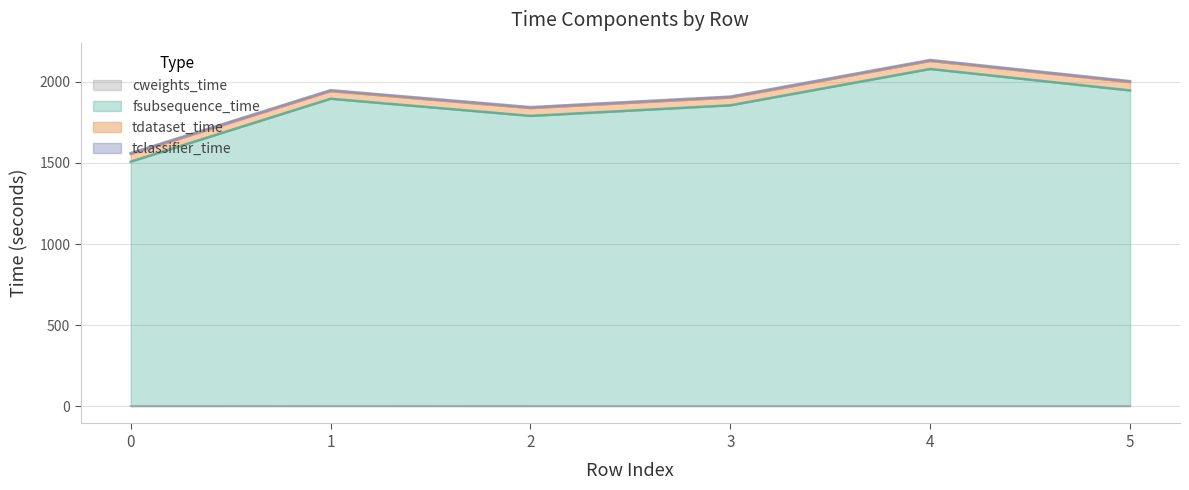

What is the difference between the maximum and minimum values in the time series?

574.2